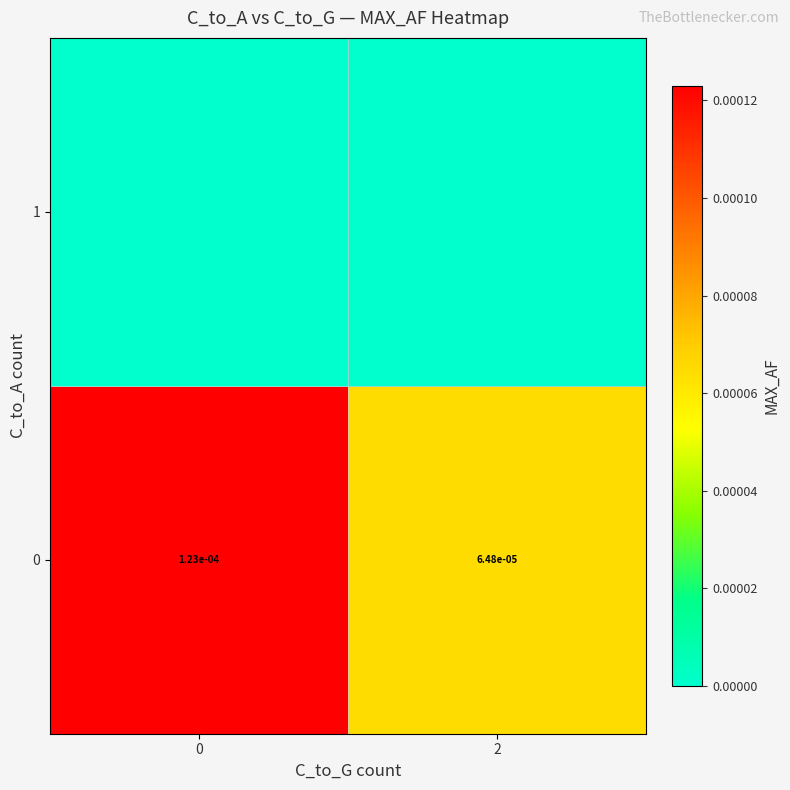

The 0 series shows 0.0 at 0. True or false?

True